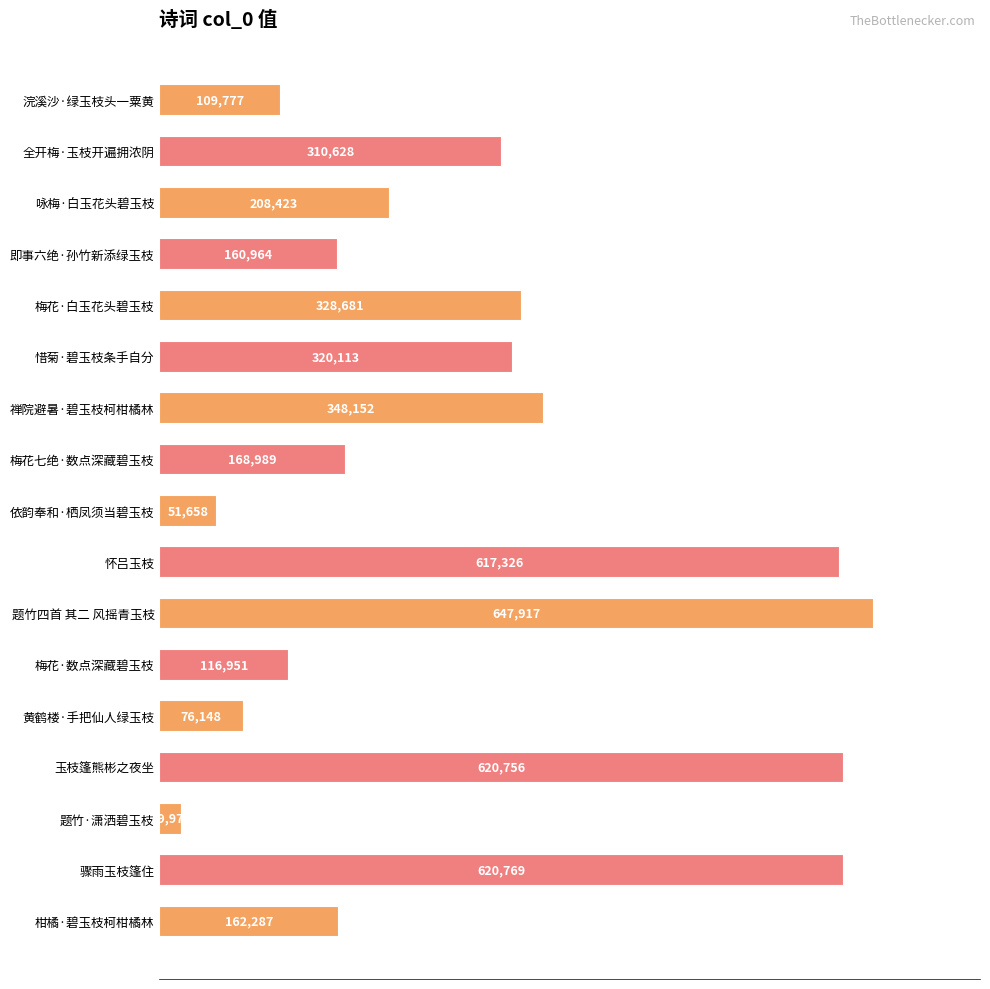

Is it true that the value at 惜菊·碧玉枝条手自分 is 320113?

True